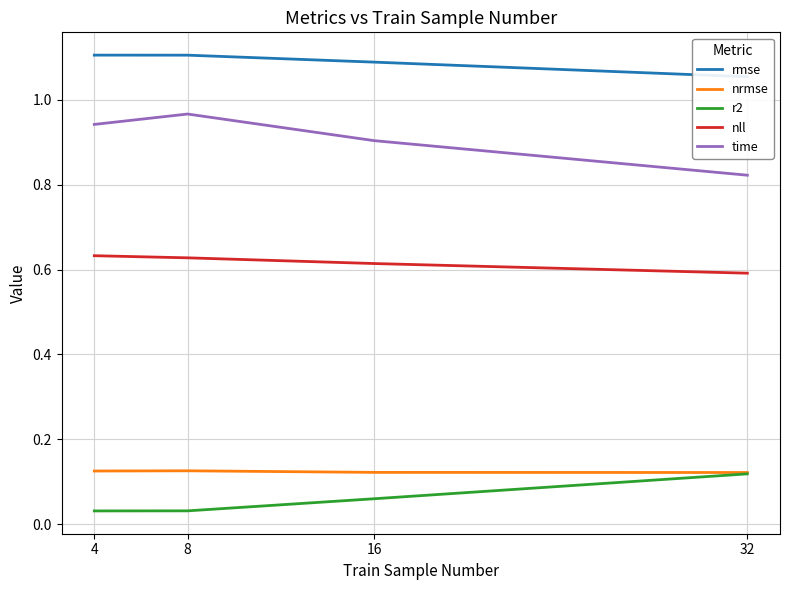

Reading left to right, list all the values displayed in this chart.

rmse: 4=1.1	8=1.1	16=1.1	32=1.1
nrmse: 4=0.1	8=0.1	16=0.1	32=0.1
r2: 4=0.0	8=0.0	16=0.1	32=0.1
nll: 4=0.6	8=0.6	16=0.6	32=0.6
time: 4=0.9	8=1.0	16=0.9	32=0.8